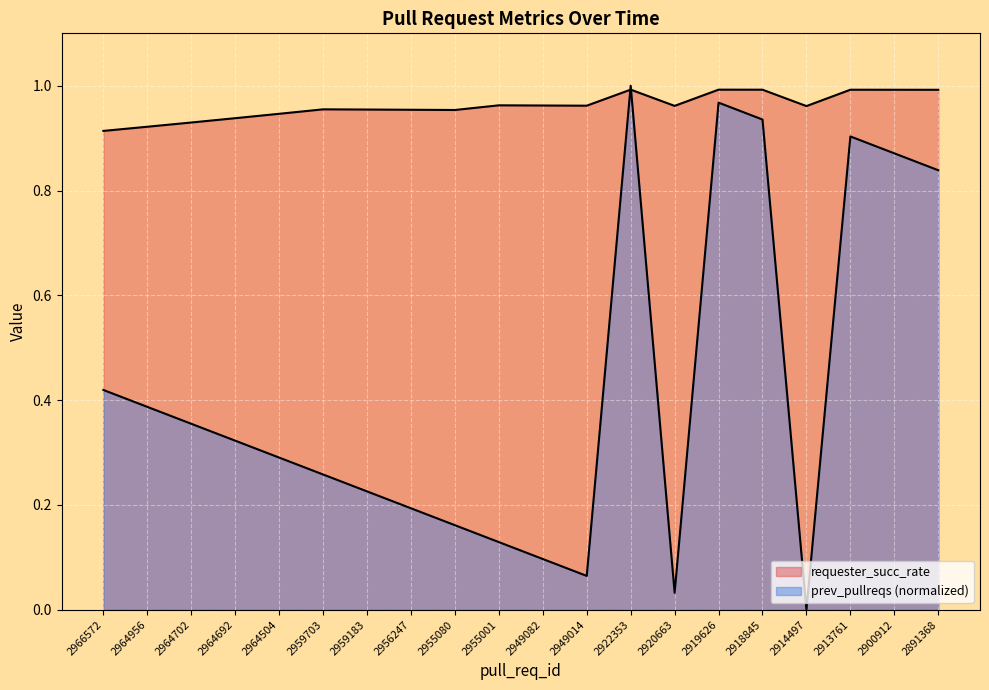

What is the difference between the highest and lowest values at 2966572?

0.5